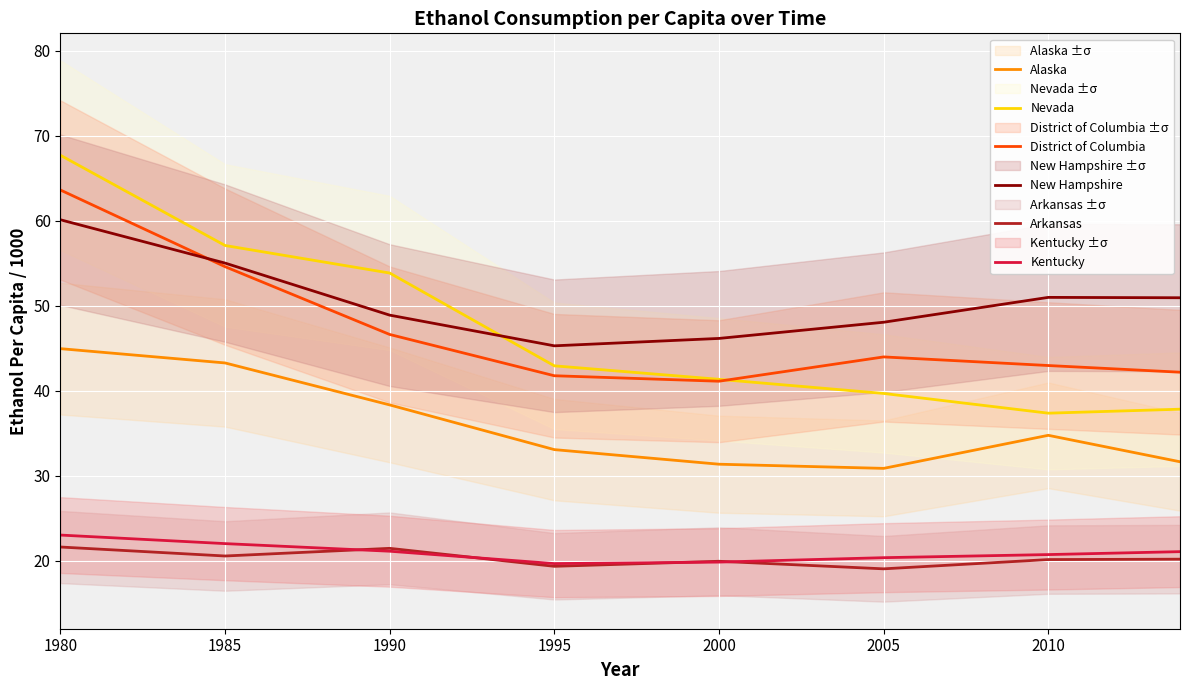

How many data points does each series have?

8